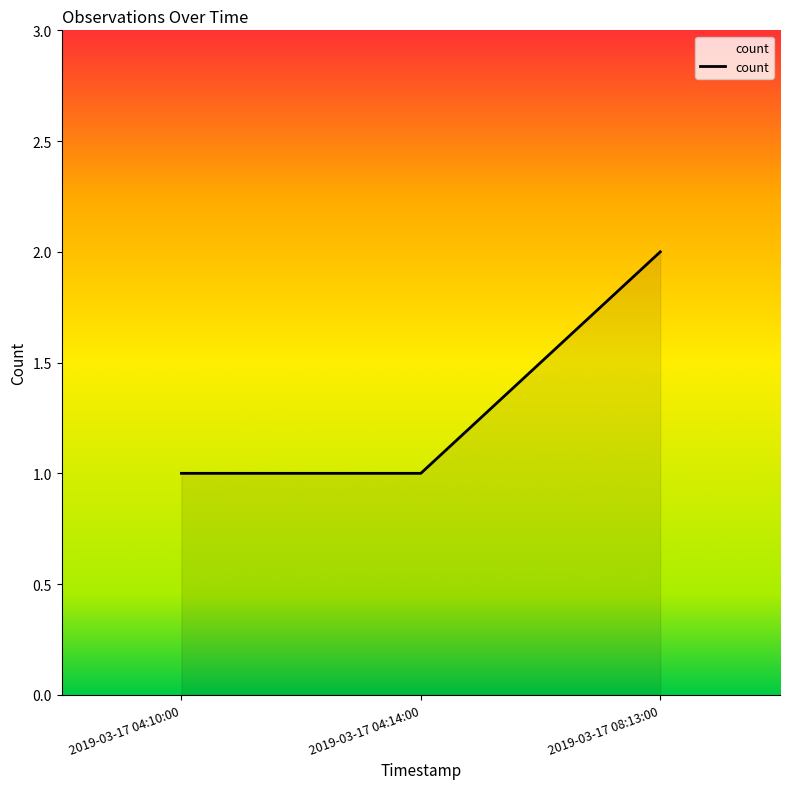

What is the ratio of the value at 2019-03-17 04:10:00 to the value at 2019-03-17 04:14:00?

1.0